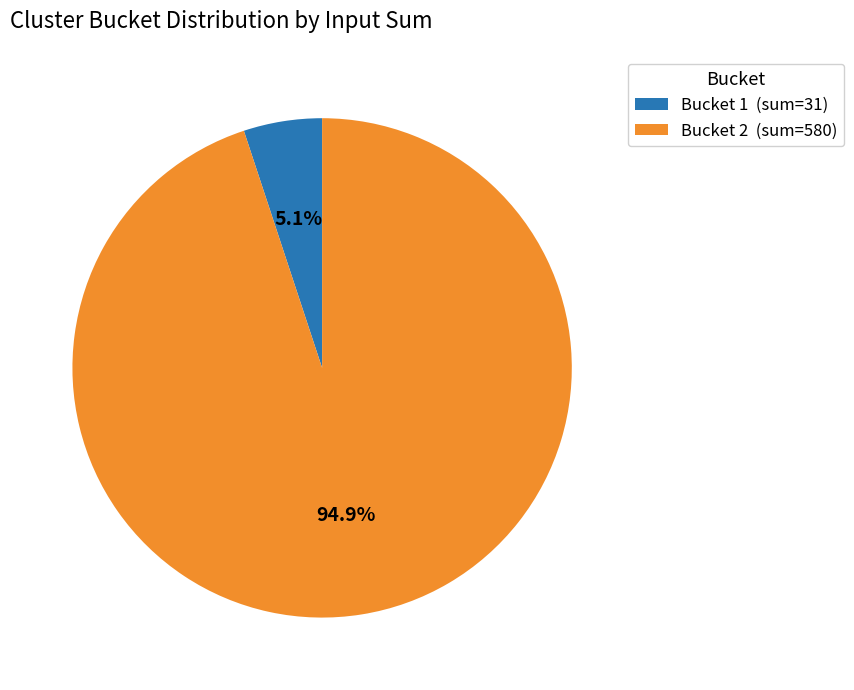

Is the sum of Bucket 2 (sum=580) and Bucket 1 (sum=31) greater than half?

Yes